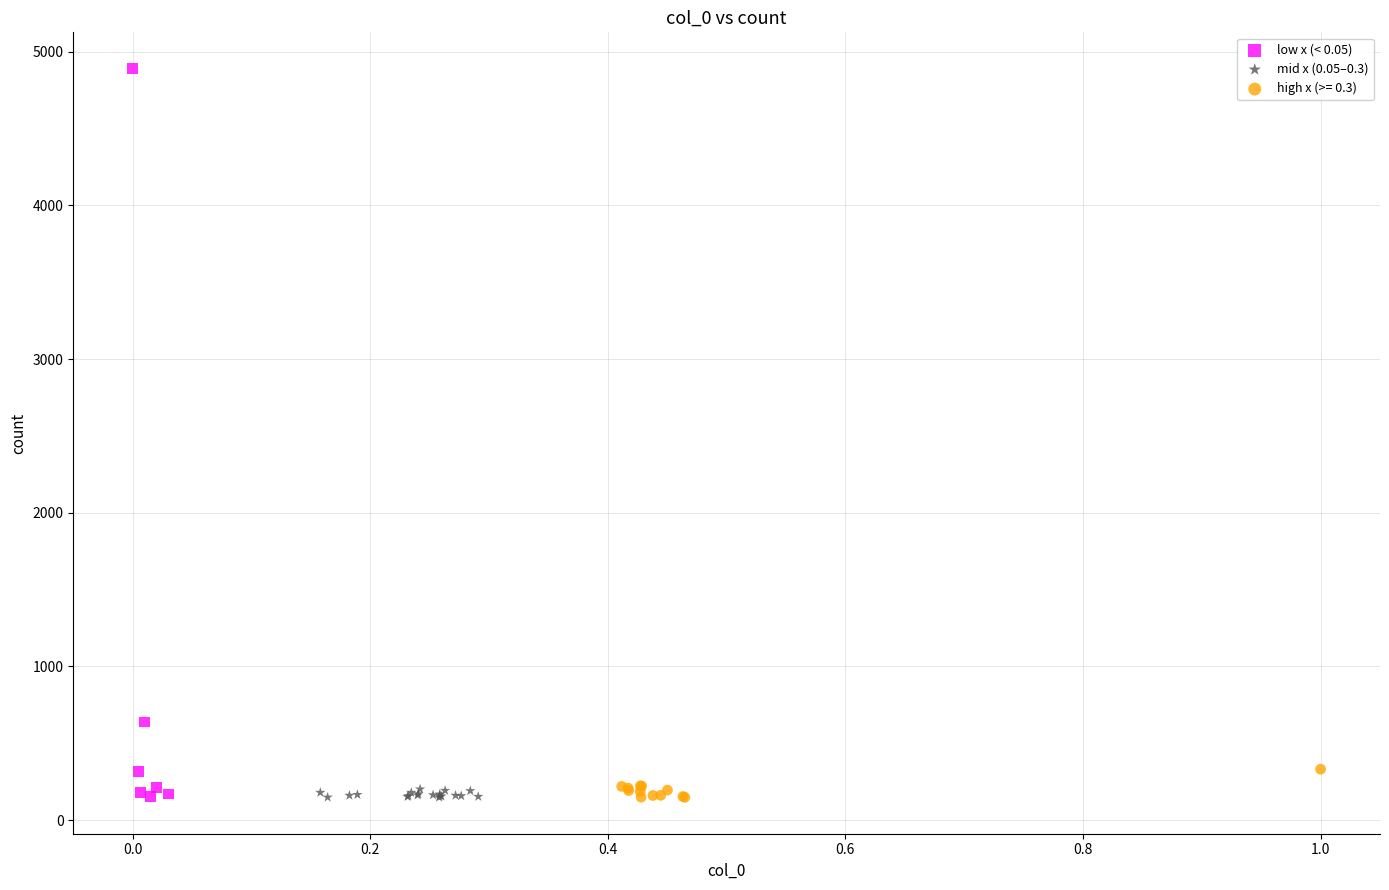

Which series contains the highest Y value?

low x (< 0.05)